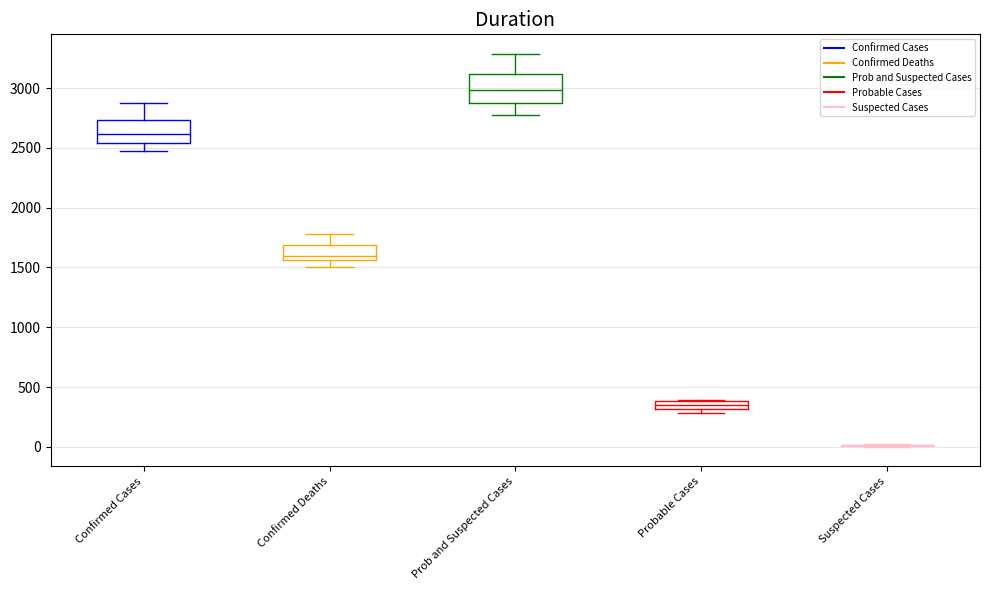

Comparing the boxes themselves (not the whiskers), which one is the tallest?

Prob and Suspected Cases